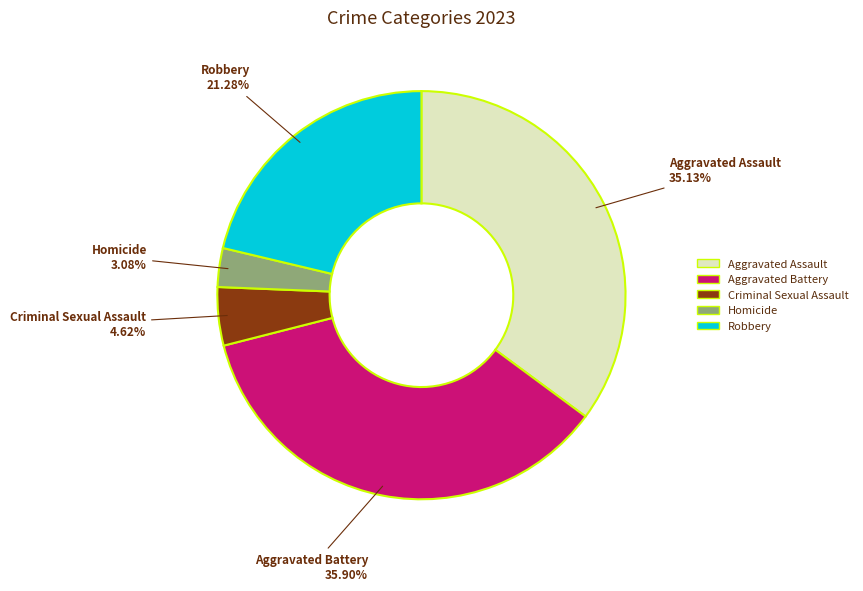

The Aggravated Assault slice represents 40% of the pie. True or false?

False